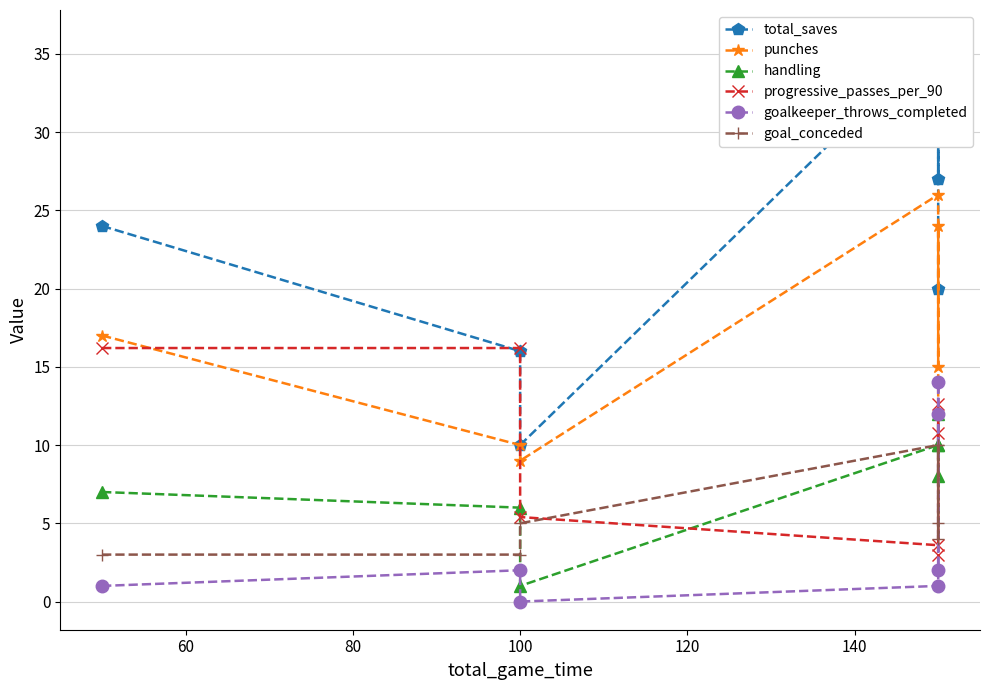

True or false: goalkeeper_throws_completed has a value of 0.6 at 100.

False